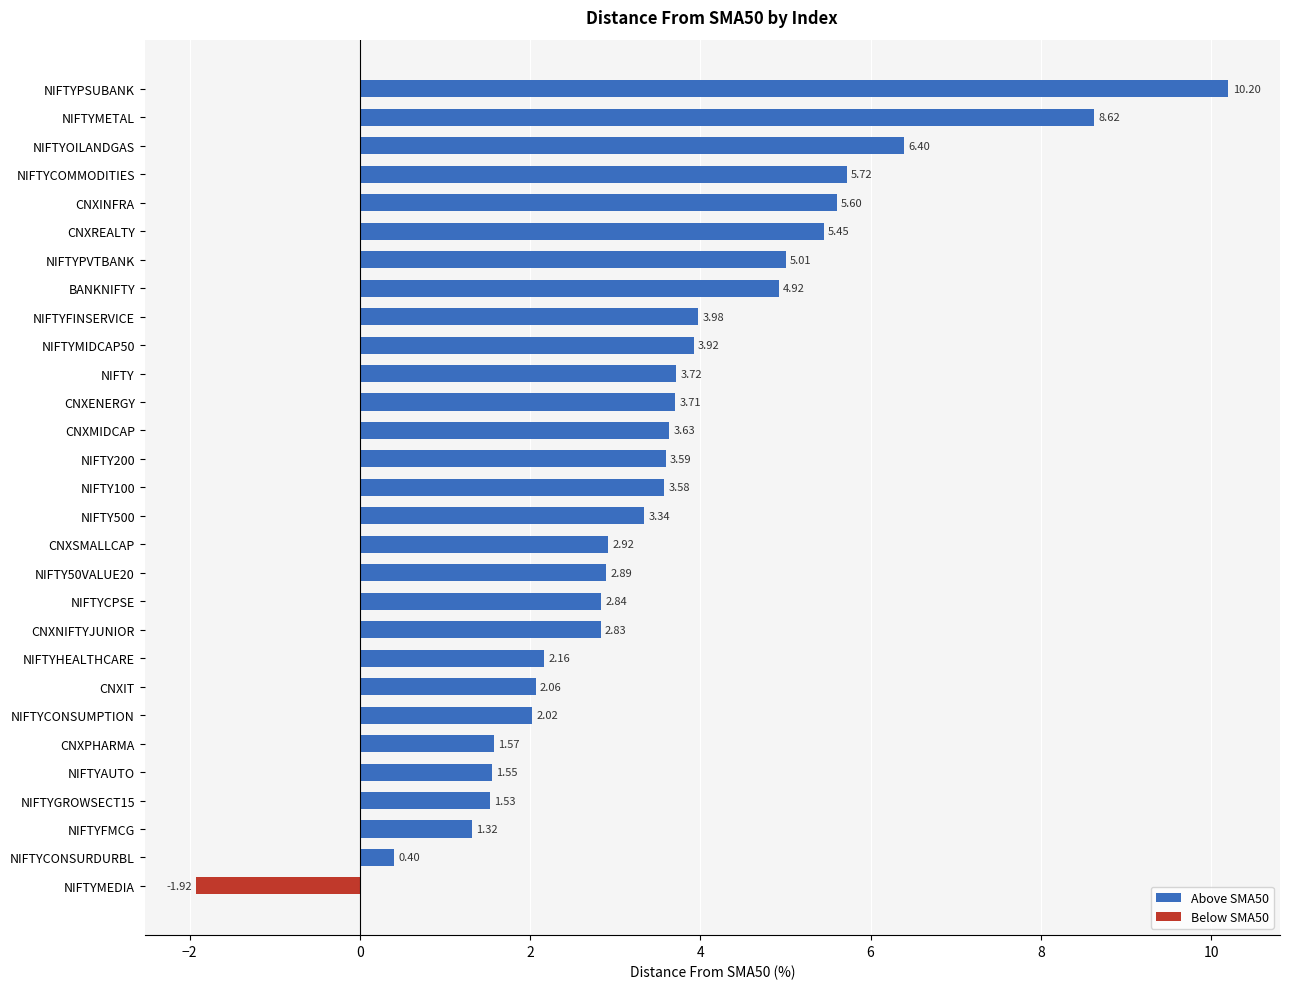

Rank the categories by value from highest to lowest.

NIFTYPSUBANK, NIFTYMETAL, NIFTYOILANDGAS, NIFTYCOMMODITIES, CNXINFRA, CNXREALTY, NIFTYPVTBANK, BANKNIFTY, NIFTYFINSERVICE, NIFTYMIDCAP50, NIFTY, CNXENERGY, CNXMIDCAP, NIFTY200, NIFTY100, NIFTY500, CNXSMALLCAP, NIFTY50VALUE20, NIFTYCPSE, CNXNIFTYJUNIOR, NIFTYHEALTHCARE, CNXIT, NIFTYCONSUMPTION, CNXPHARMA, NIFTYAUTO, NIFTYGROWSECT15, NIFTYFMCG, NIFTYCONSURDURBL, NIFTYMEDIA